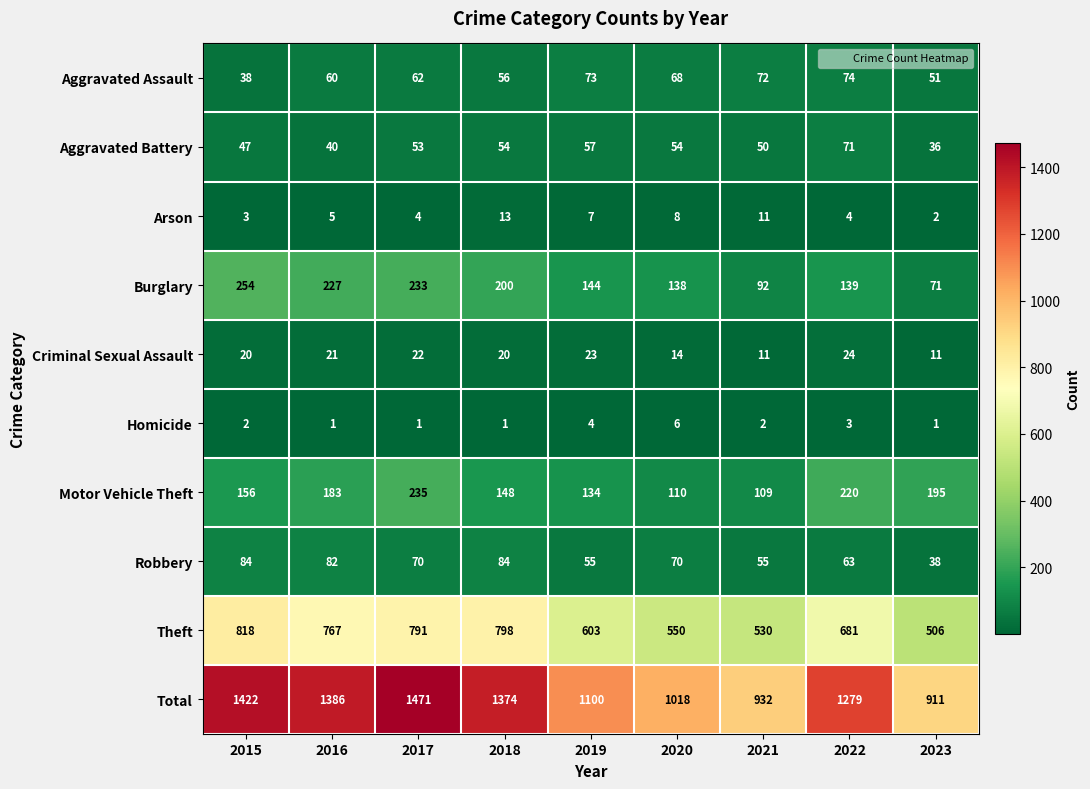

At which label is Homicide closest to 3?

2022